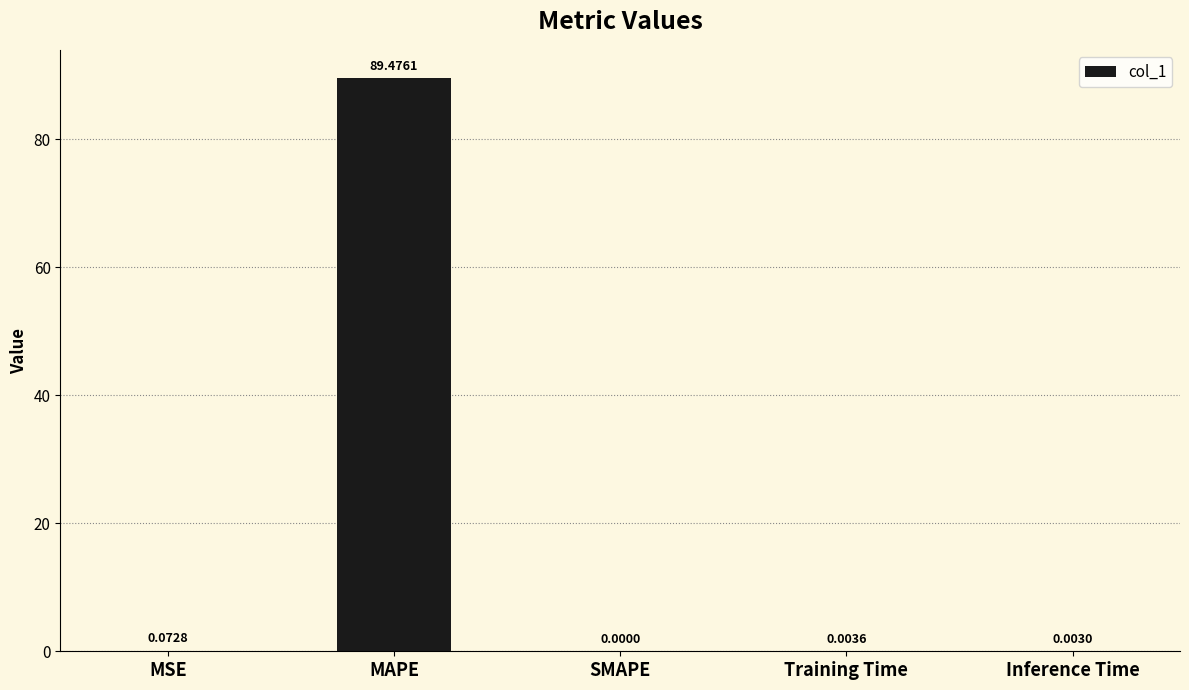

At which category does the chart reach its peak across all series?

MAPE